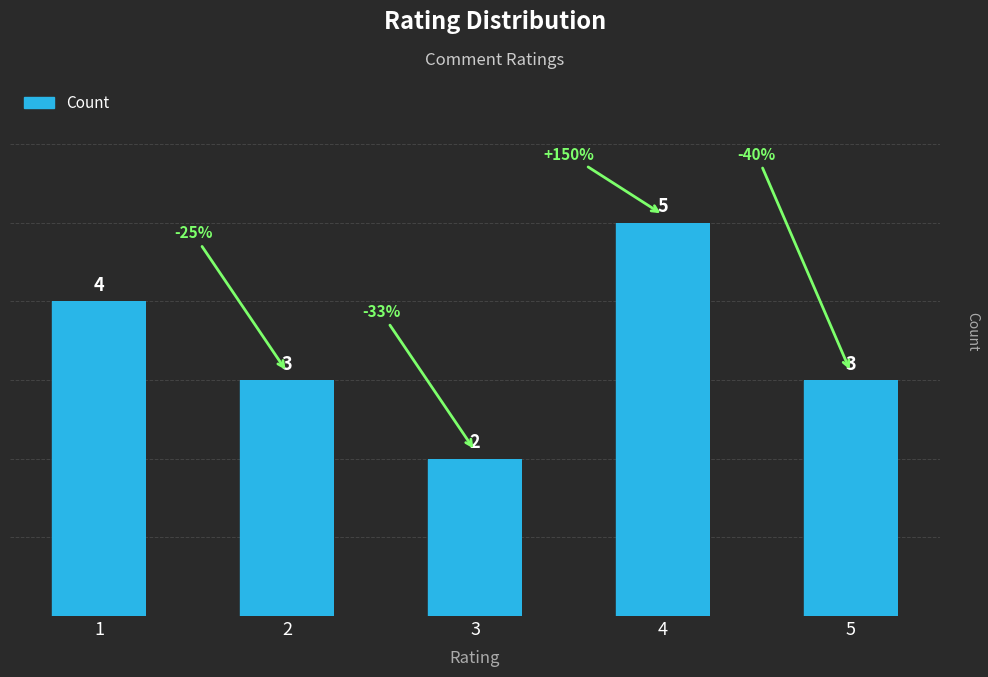

What is the change in value from 2 to 3?

-1